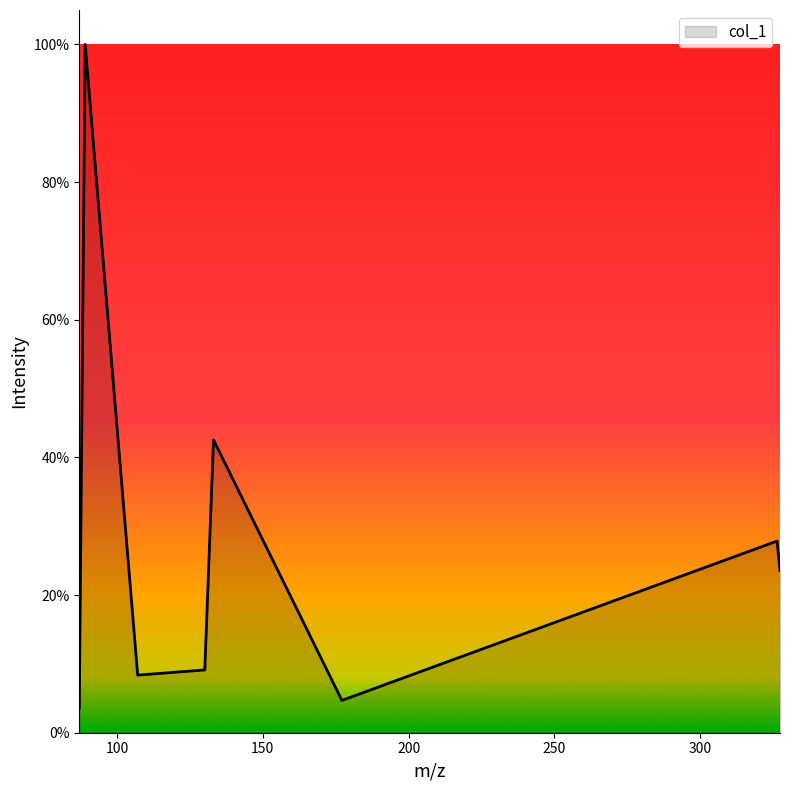

Is this an area chart (filled region under the line)?

Yes